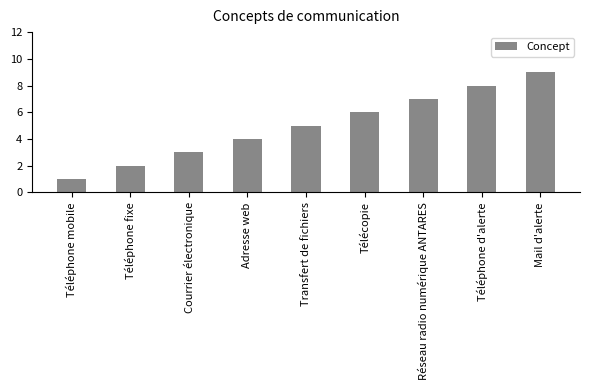

Reading left to right, what are all the values shown in this chart?

1	2	3	4	5	6	7	8	9